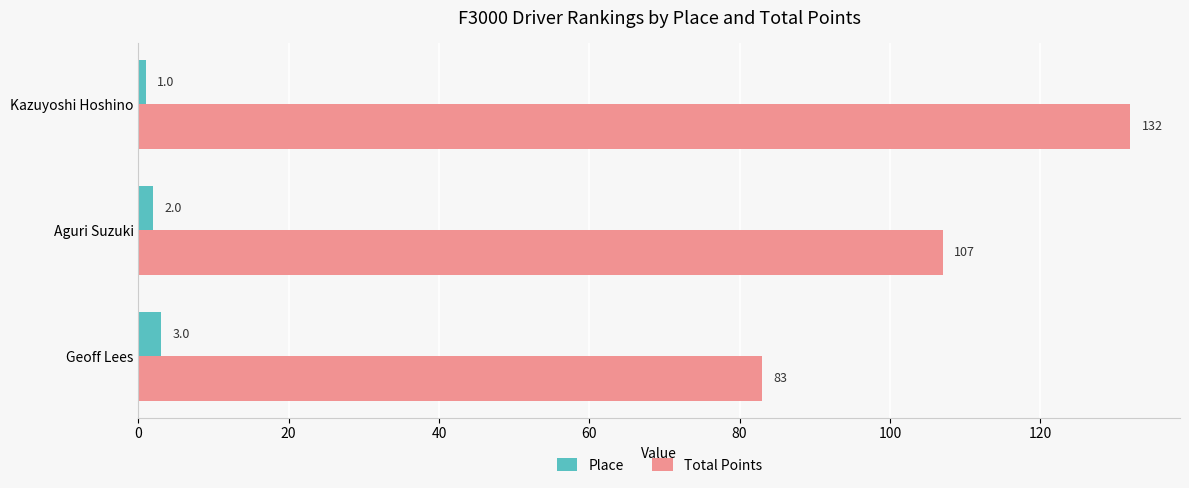

The Place series shows 3 at Geoff Lees. True or false?

True